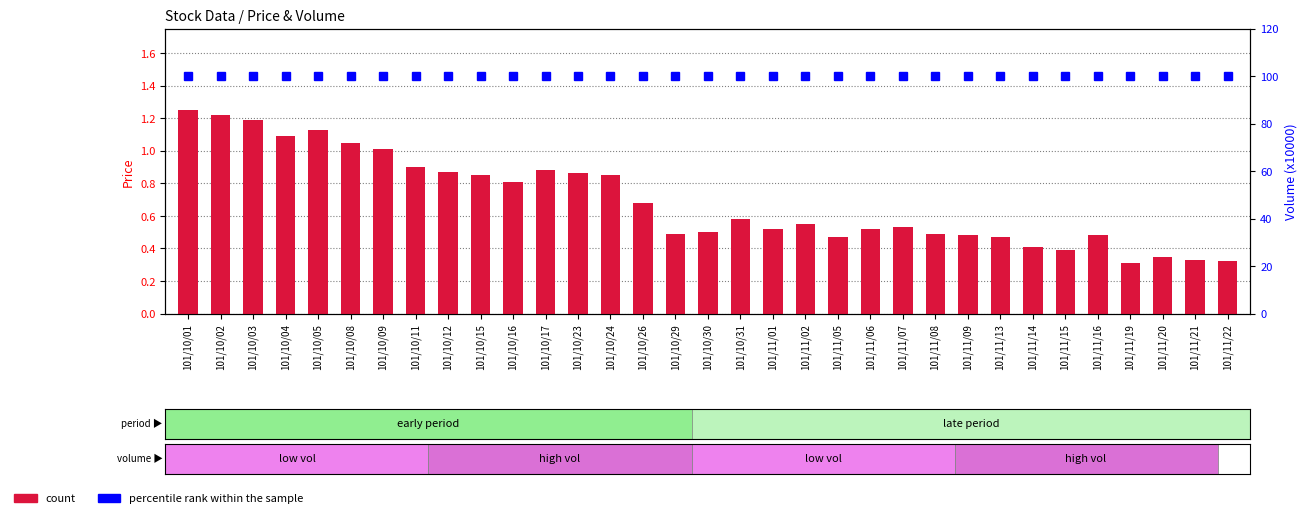

True or false: count has a value of 1.2 at 101/10/15.

False